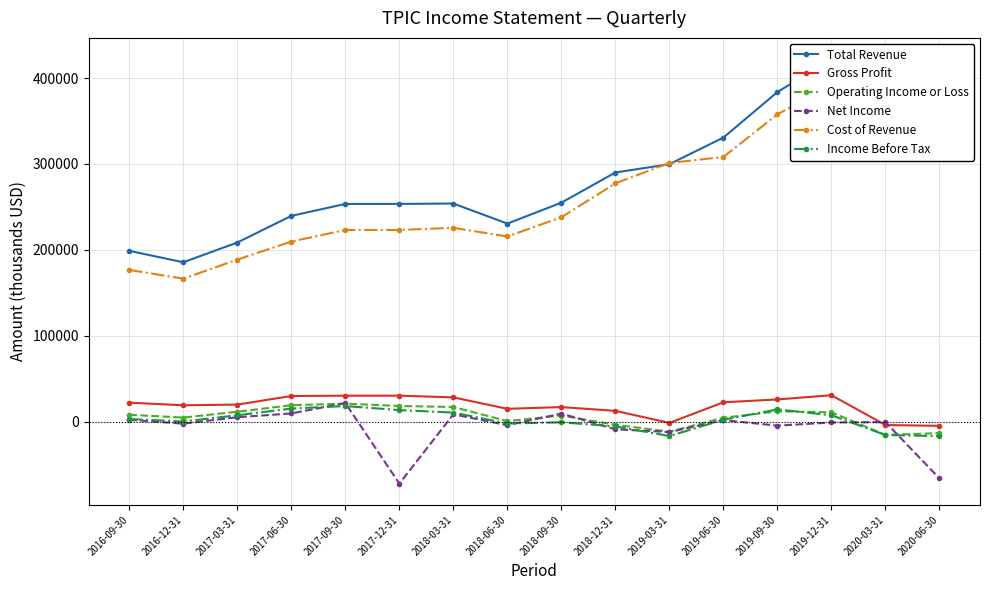

At which label is Total Revenue closest to 303850?

2019-03-31